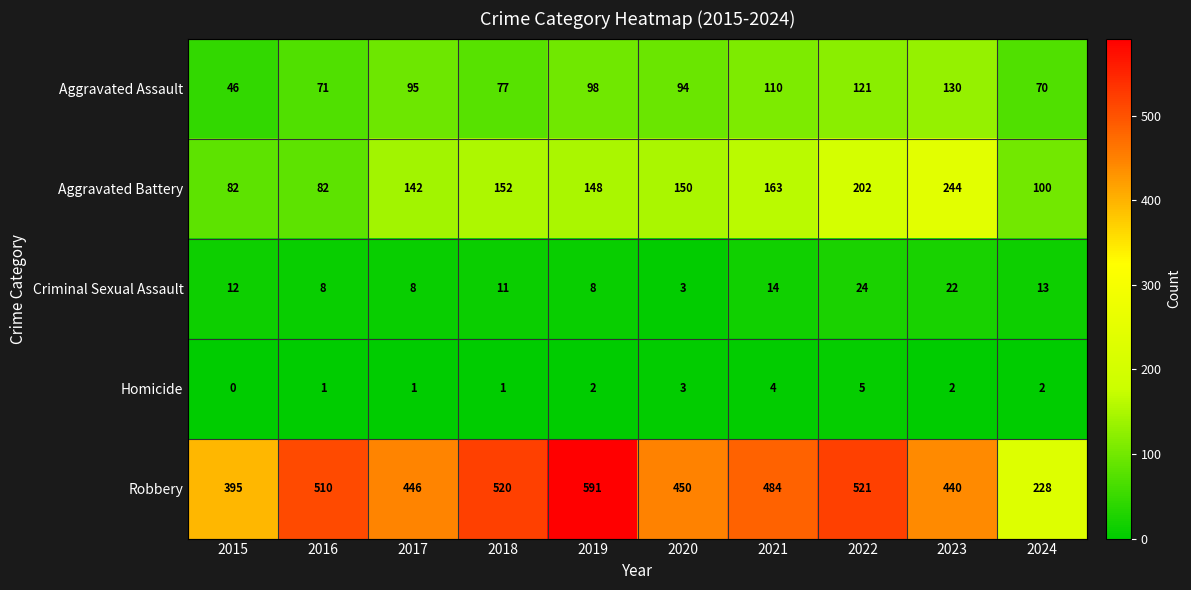

Rank the series by their maximum value, from lowest to highest.

Homicide, Criminal Sexual Assault, Aggravated Assault, Aggravated Battery, Robbery